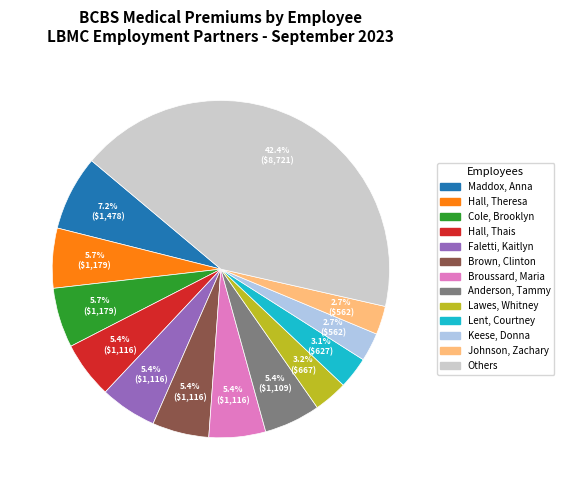

To the nearest percent, what is the difference between the largest and smallest slice percentages?

40%